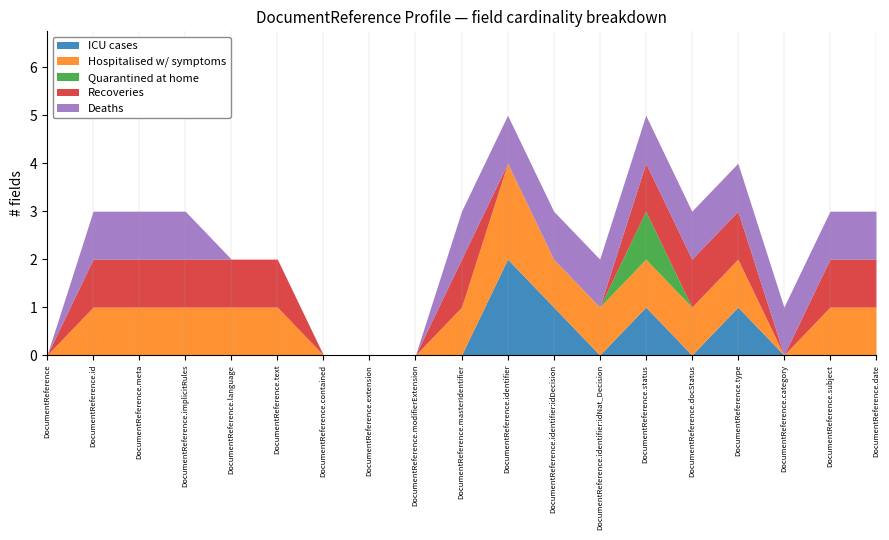

True or false: Deaths has more than 2 points higher than both neighbors.

False